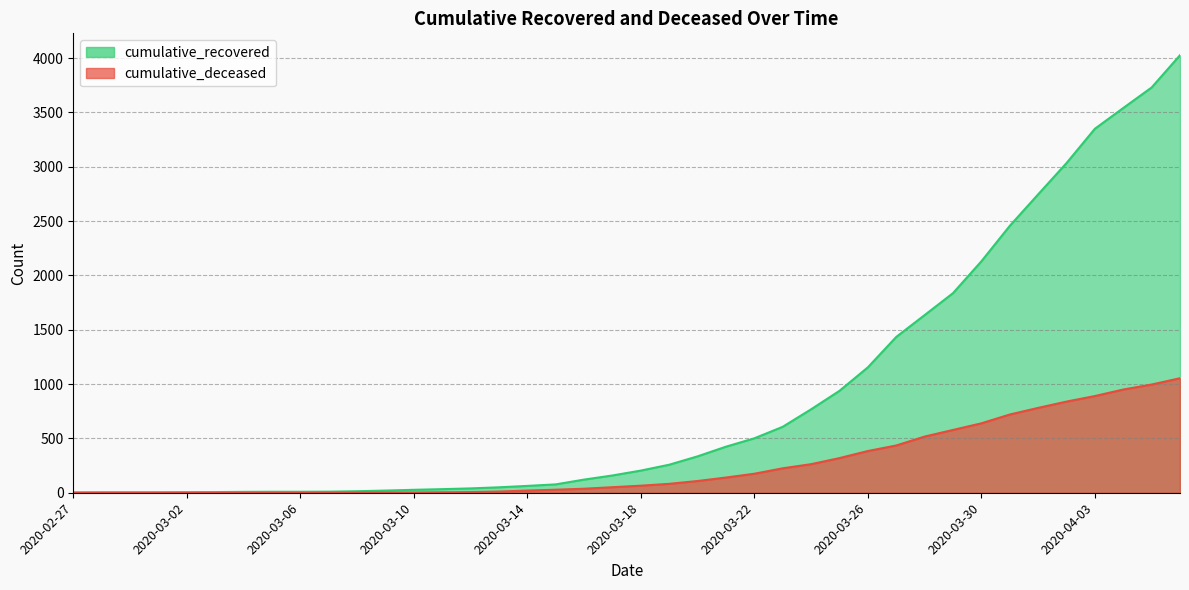

How many values in cumulative_deceased are above zero?

31